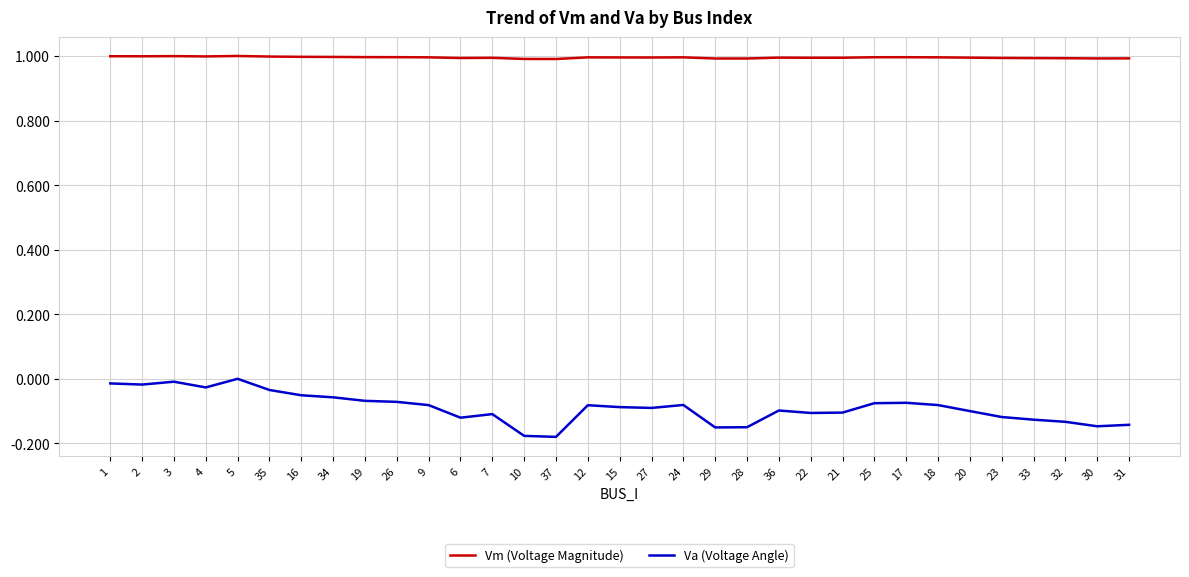

Is the value of Va (Voltage Angle) at 16 greater than the value of Vm (Voltage Magnitude) at 2?

No